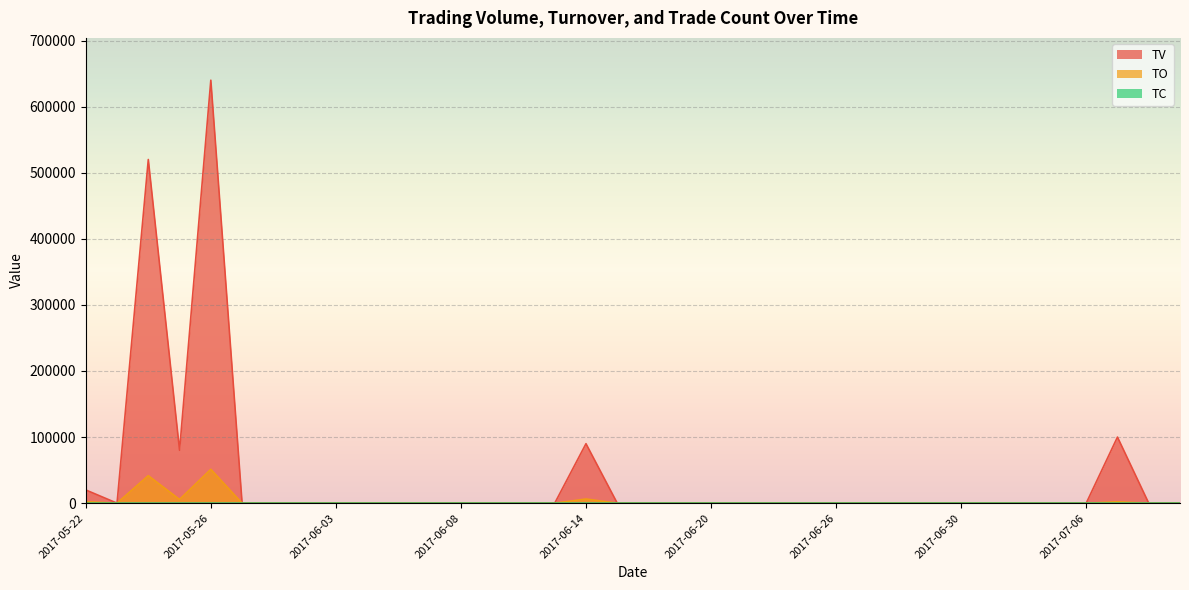

What is the sum of all TO values?

108900